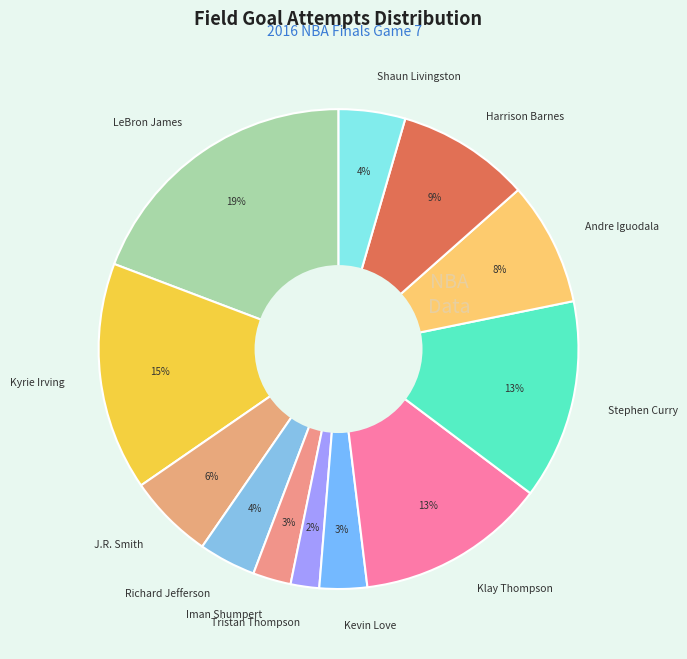

To the nearest percent, what is the difference between the Kyrie Irving and Tristan Thompson slice percentages?

13%